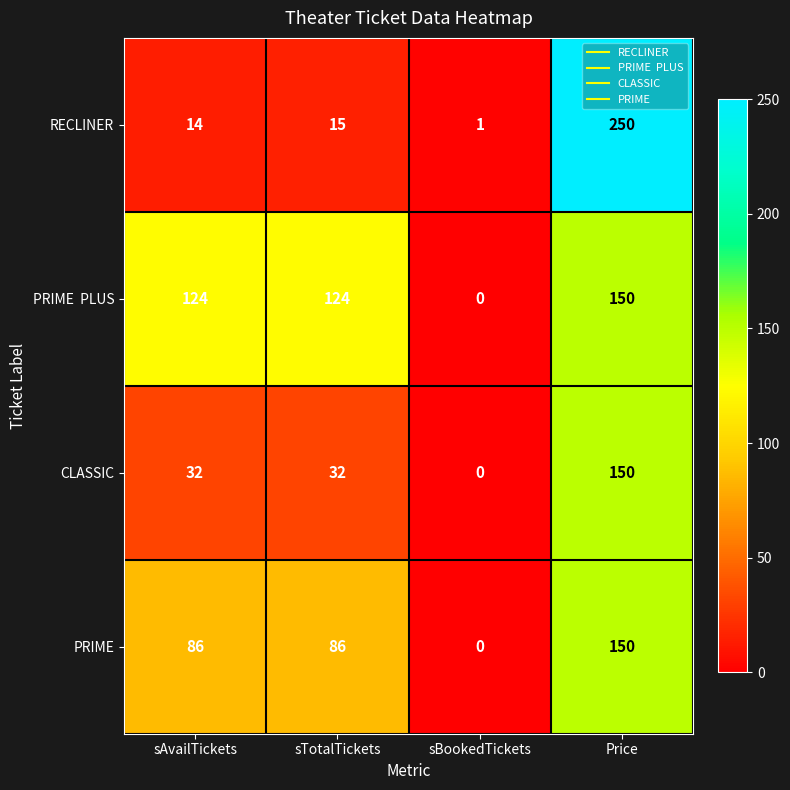

What is the difference between the highest and lowest values at Price?

100